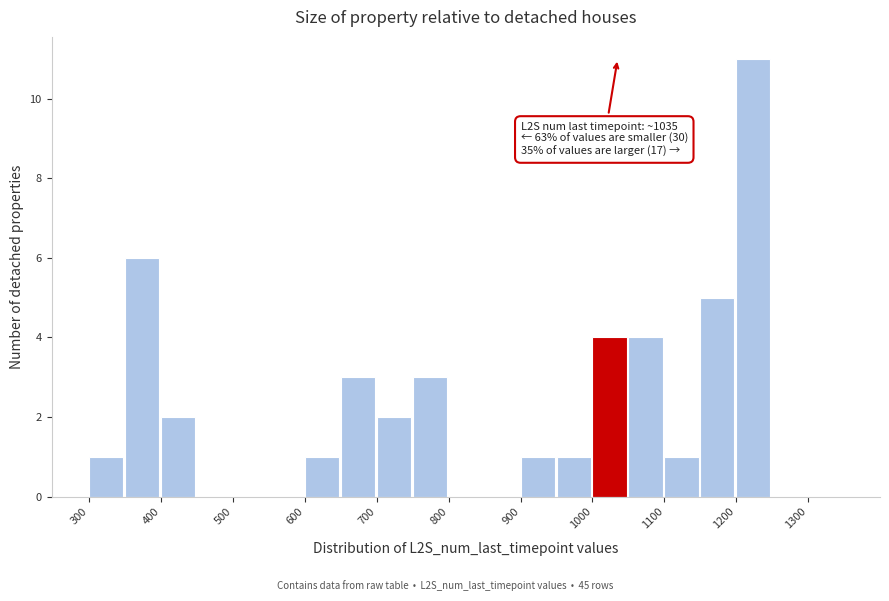

Over which range of the x-axis is the bar tallest?

1200 to 1250